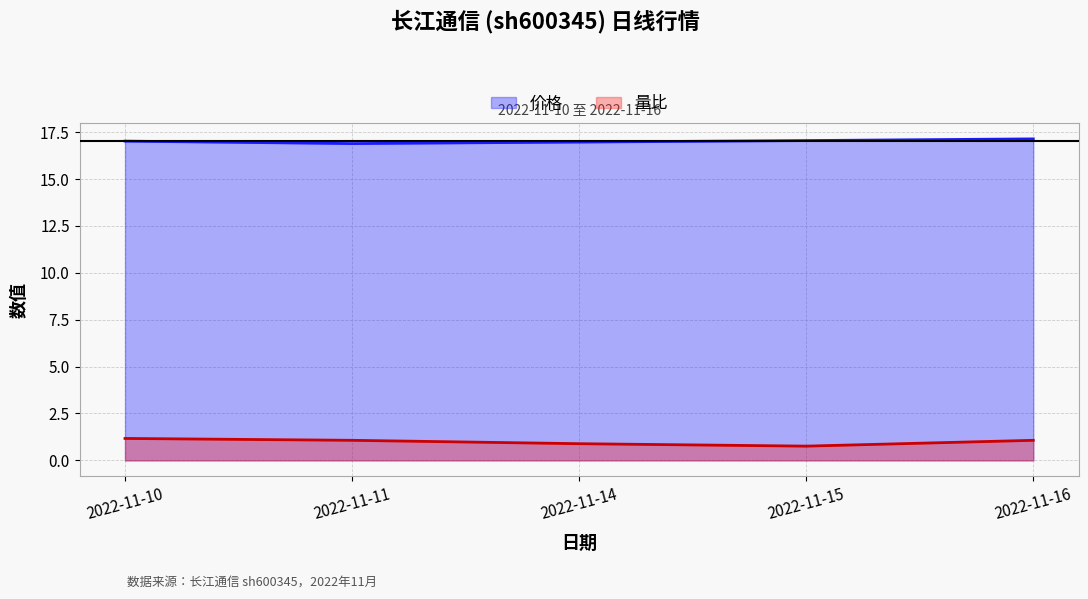

Which label corresponds to the largest value in the chart?

2022-11-16